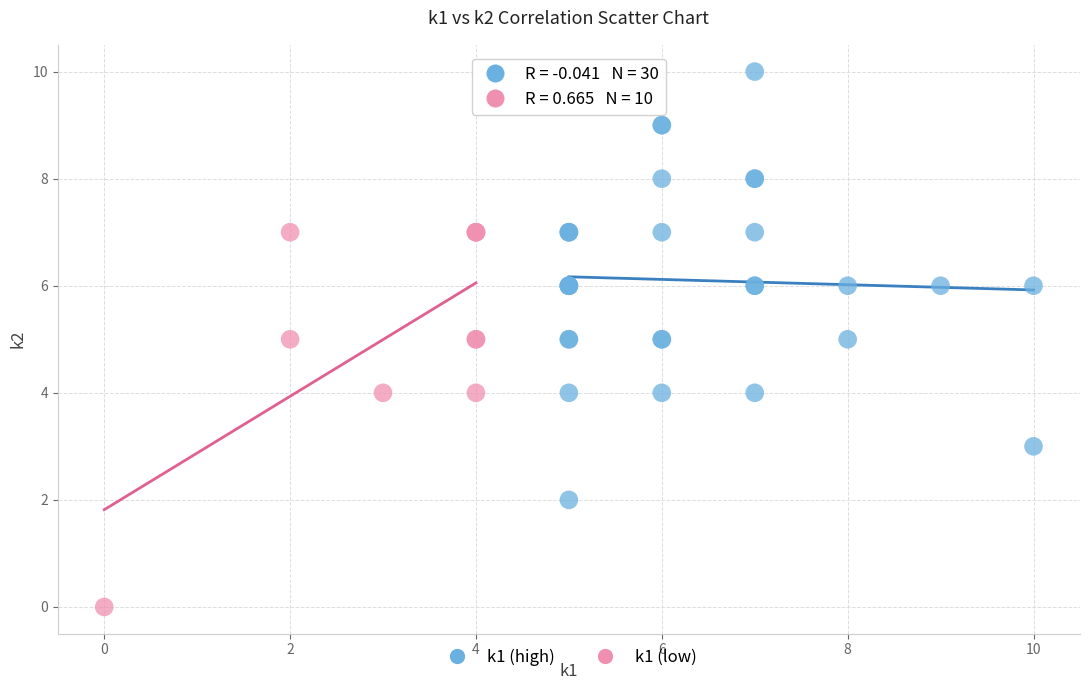

Which series reaches the maximum Y coordinate?

k1 (high)